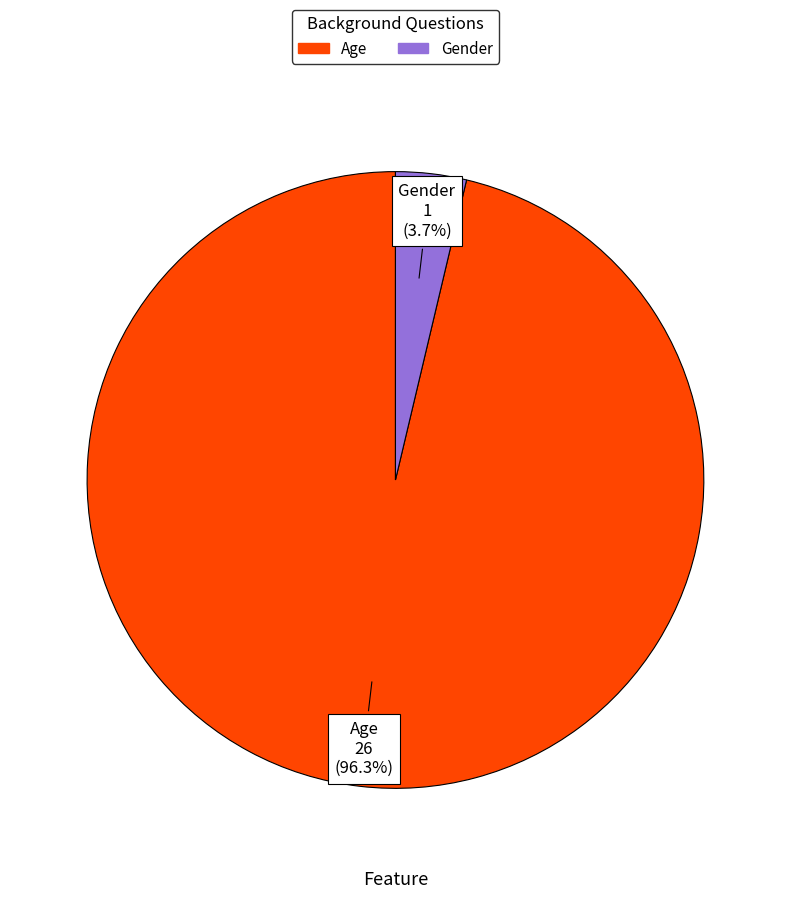

Does Gender represent more than half of the total?

No